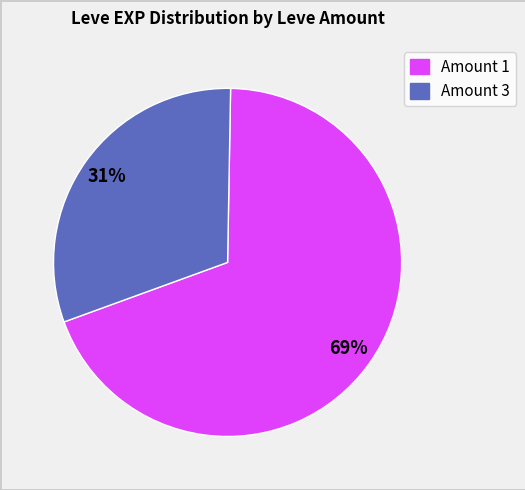

Is there a majority slice in this chart?

Yes